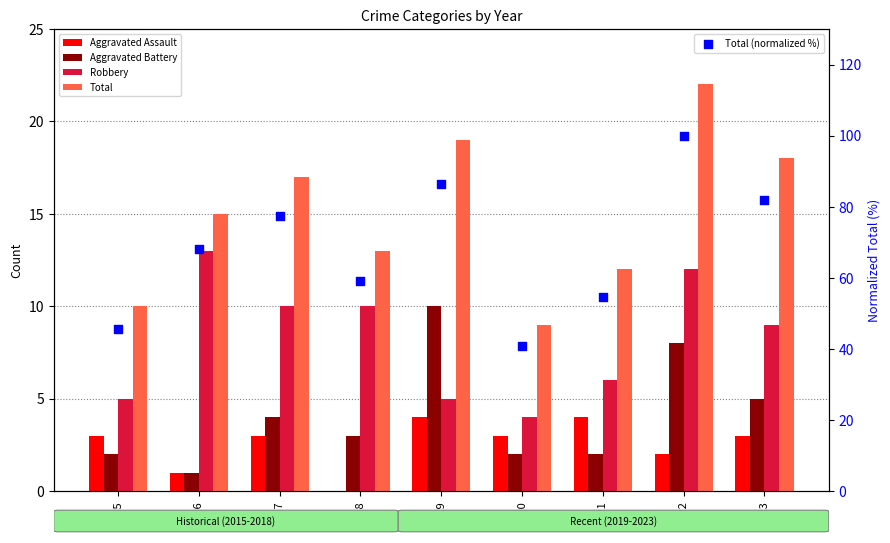

Which series reaches the minimum Y coordinate?

Aggravated Assault